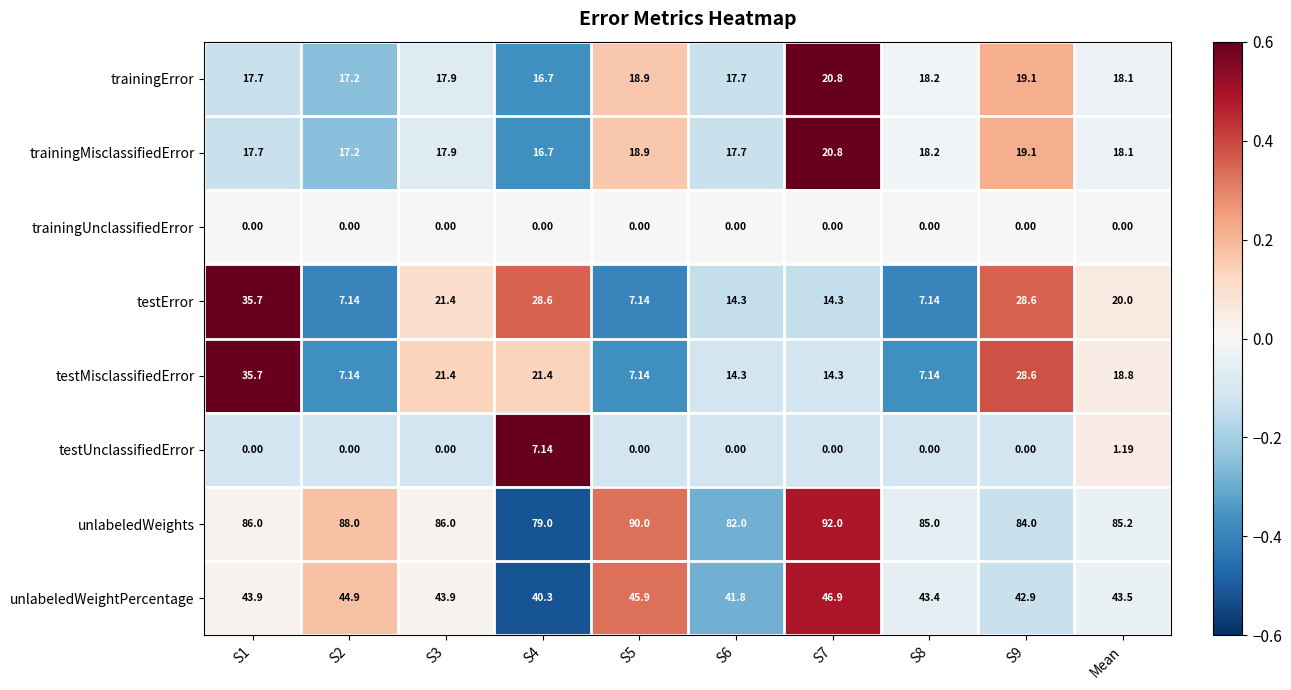

At which category is the sum across all series the highest?

S1